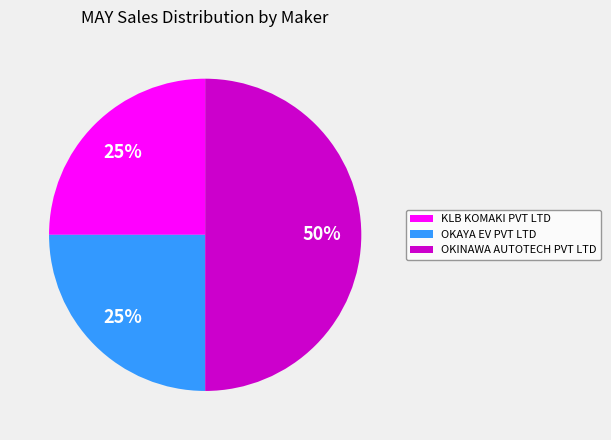

What is the largest slice in the pie chart?

OKINAWA AUTOTECH PVT LTD